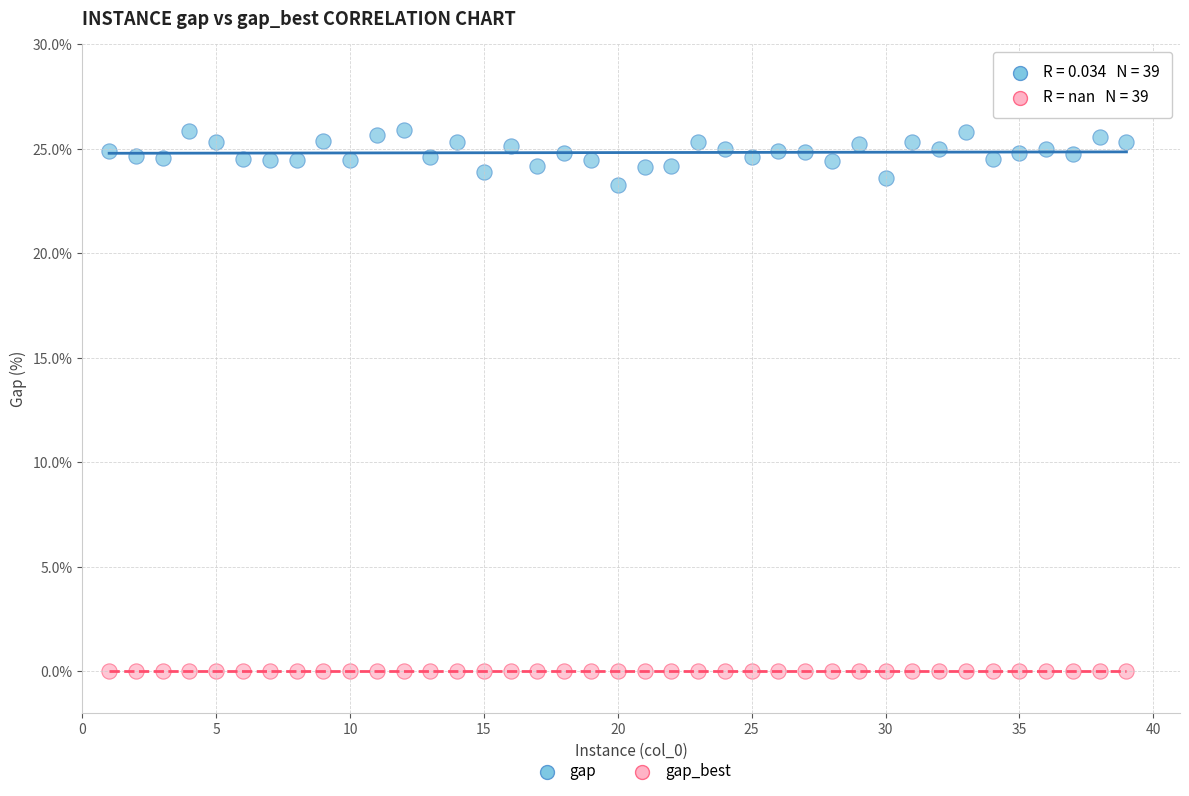

Count the number of points in this scatter plot.

78